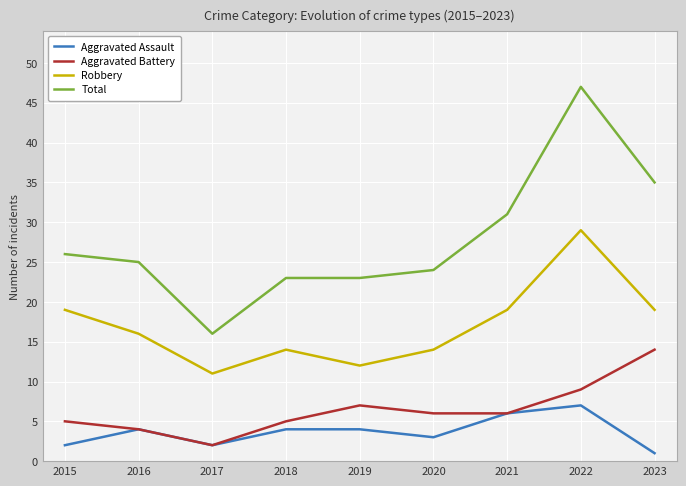

True or false: Aggravated Assault and Total intersect in this chart.

False